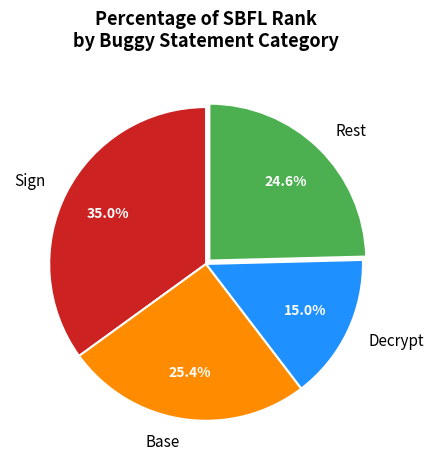

How many segments does this pie chart have?

4